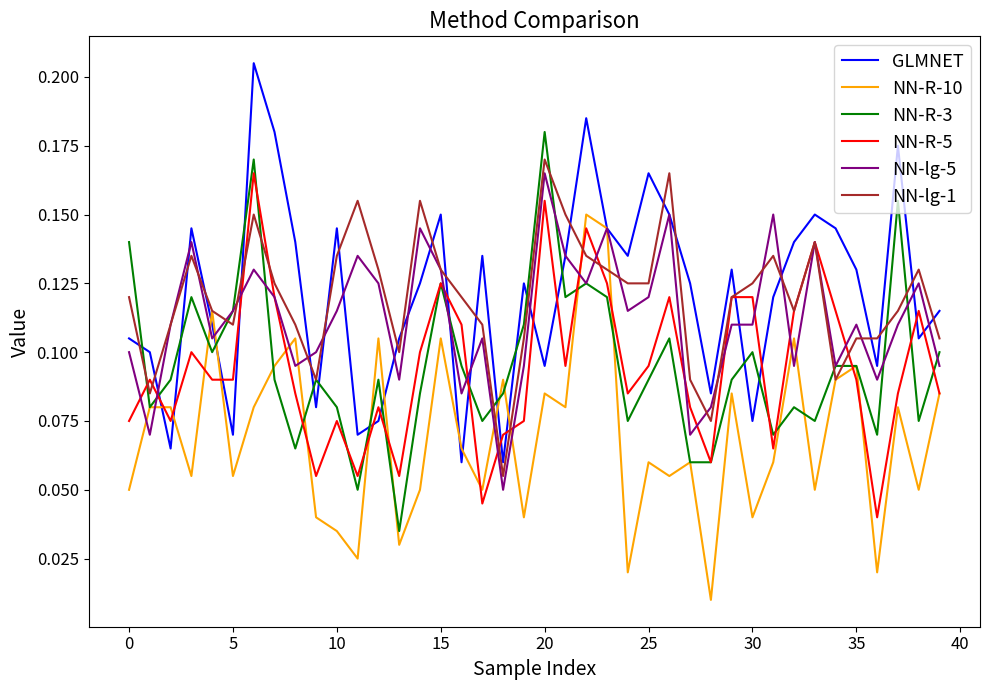

Which series ends up on top after the final intersection of GLMNET and NN-R-5?

GLMNET